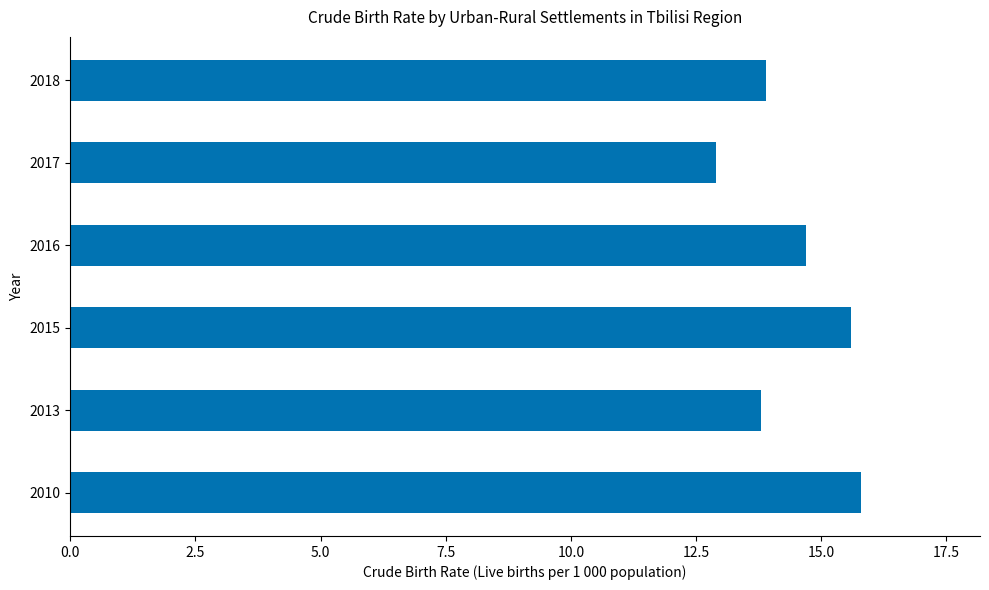

True or false: the data shows 12.9 at 2017.

True